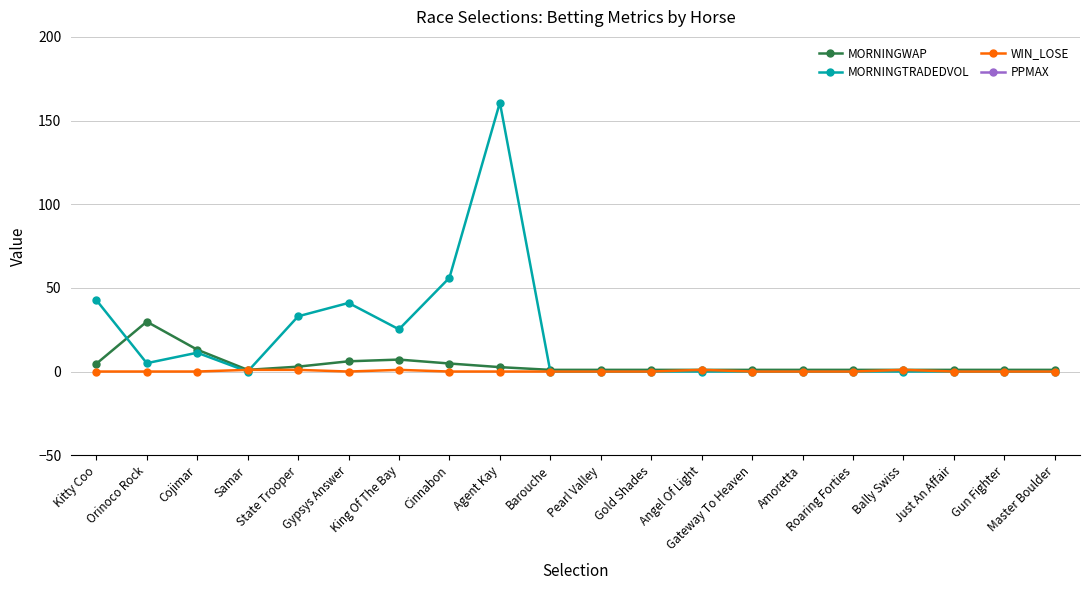

Reading left to right, extract all data points from this chart.

MORNINGWAP: 4.6	29.8	13.1	1.0	2.9	6.1	7.1	4.8	2.6	1.0	1.0	1.0	1.0	1.0	1.0	1.0	1.0	1.0	1.0	1.0
MORNINGTRADEDVOL: 42.7	5.0	11.2	0.0	33.0	41.0	25.2	56.0	160.7	0.0	0.0	0.0	0.0	0.0	0.0	0.0	0.0	0.0	0.0	0.0
WIN_LOSE: 0.0	0.0	0.0	1.0	1.0	0.0	1.0	0.0	0.0	0.0	0.0	0.0	1.0	0.0	0.0	0.0	1.0	0.0	0.0	0.0
PPMAX: 1001.0	1001.0	1001.0	1001.0	1001.0	1001.0	1001.0	1001.0	1001.0	1001.0	1001.0	1001.0	1001.0	1001.0	1001.0	1001.0	1001.0	1001.0	1001.0	1001.0